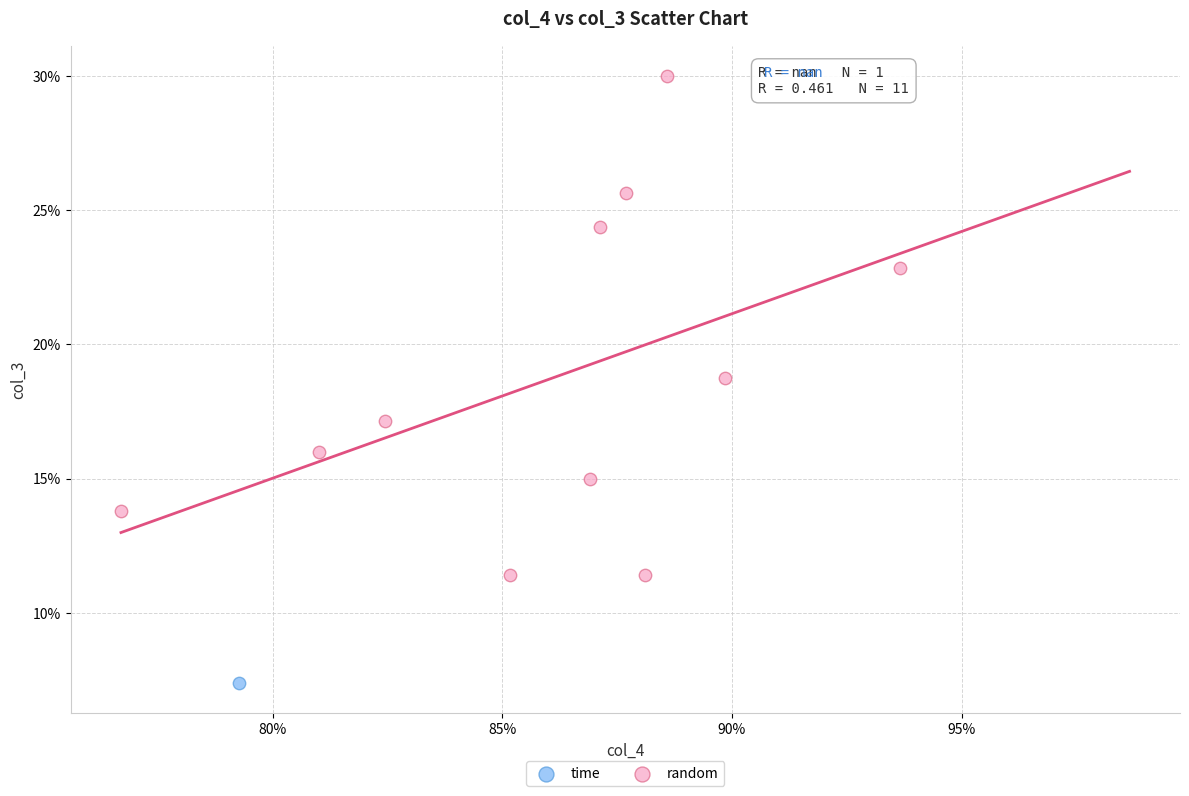

What are all the series names shown in the legend?

time, random